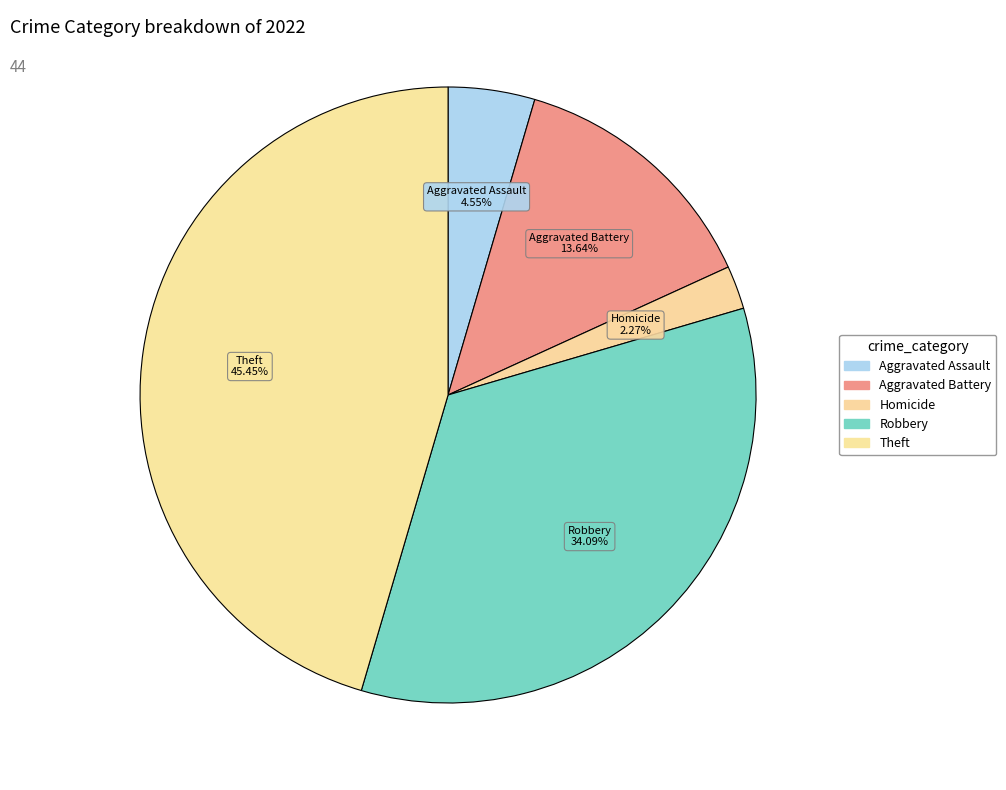

Count the number of slices in the pie.

5